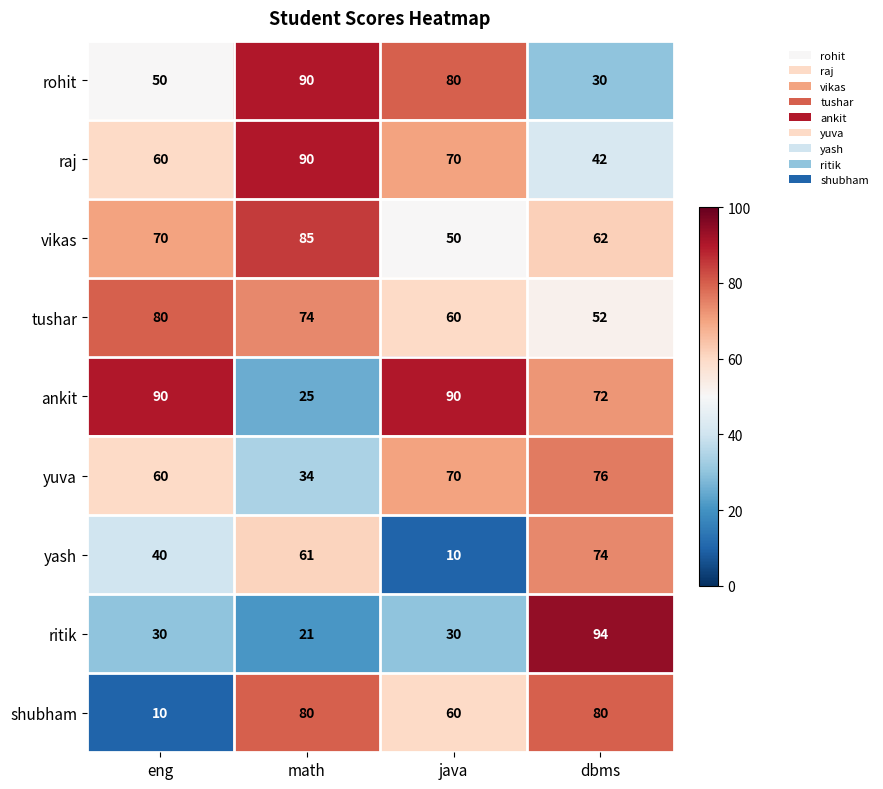

What is the sum of the yuva values at java and math?

104